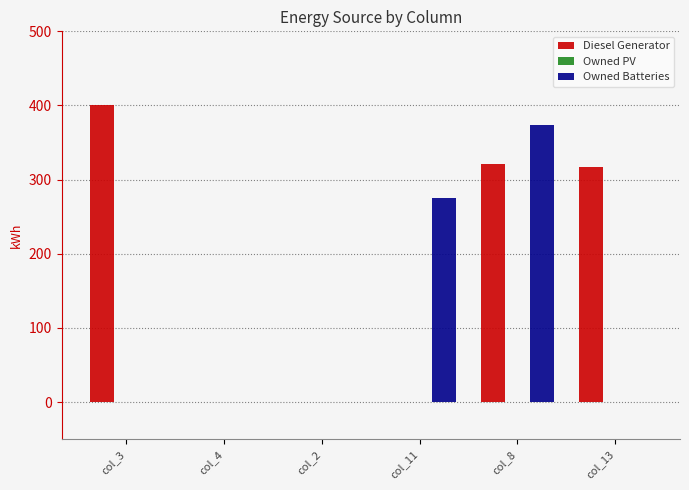

Are the bars grouped side by side (vs. stacked)?

Yes